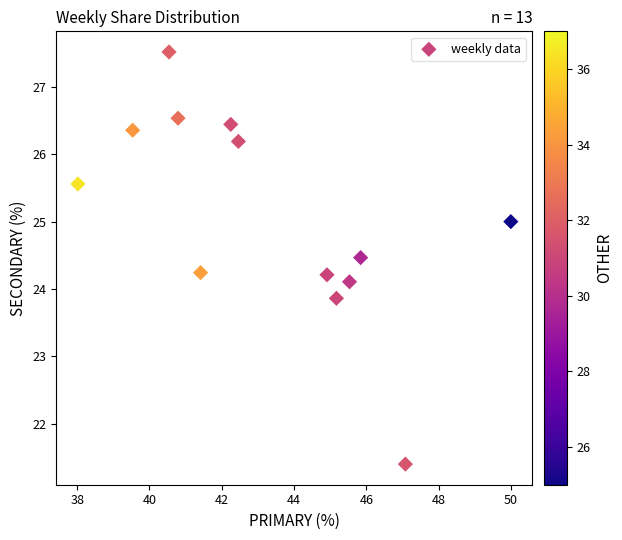

What is the range of Y values (max minus min)?

6.1